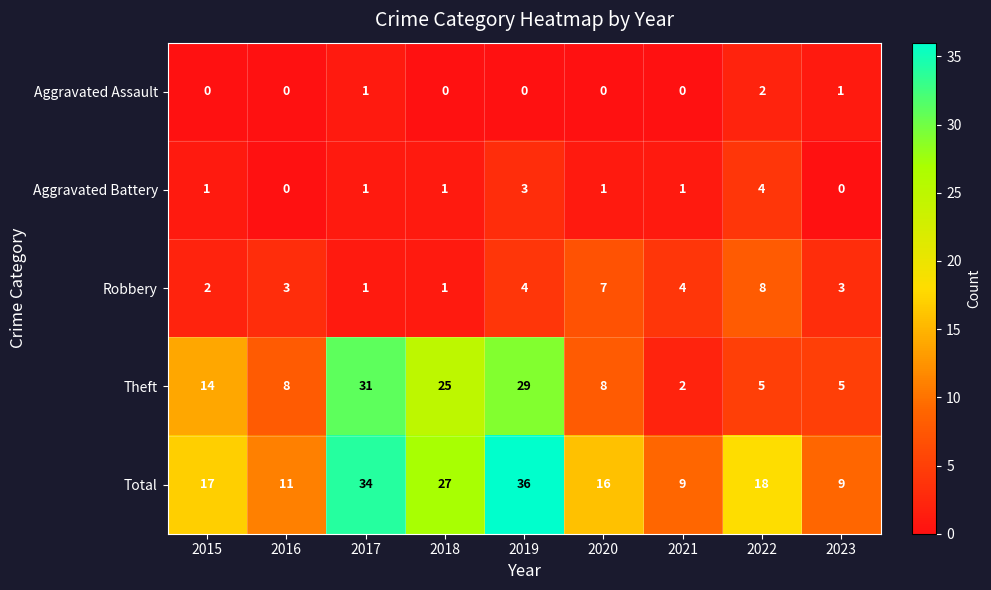

Is it true that Total equals 36 at 2019?

True